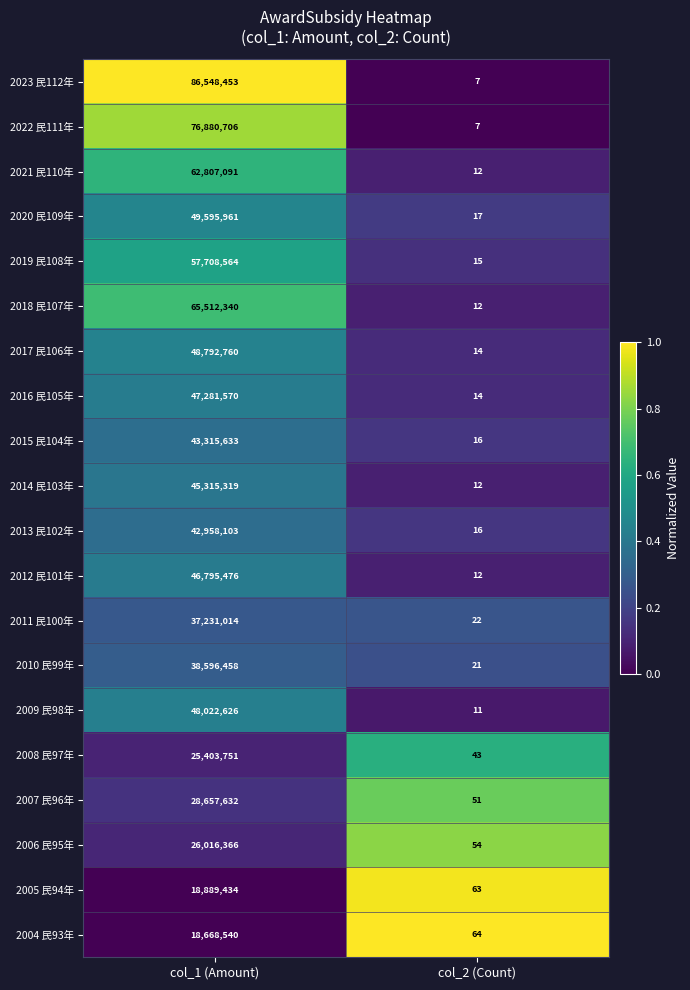

Which series has the widest spread of values?

2023 民112年